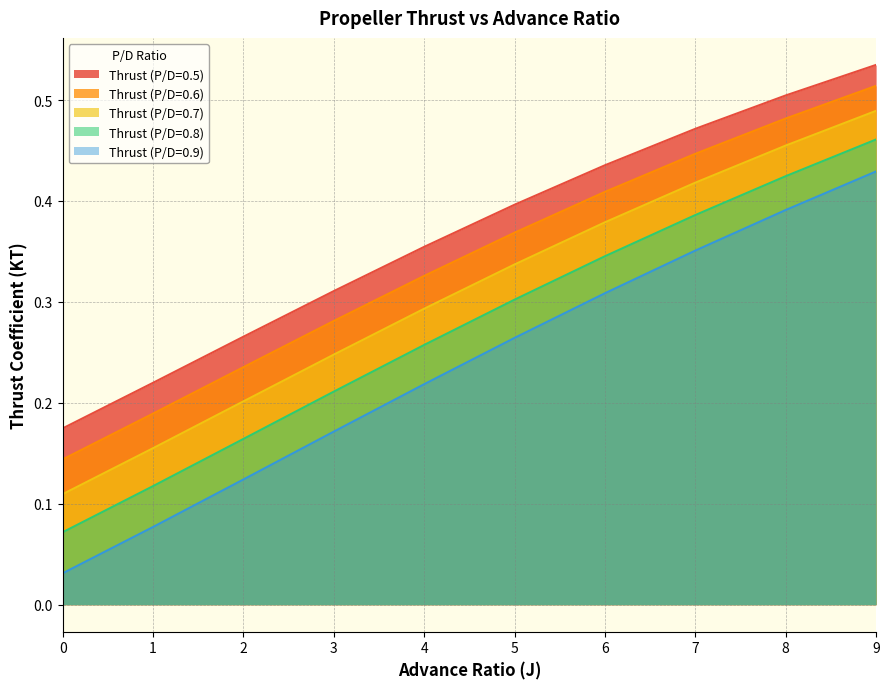

What is the spread (max minus min) of values at 0?

0.1